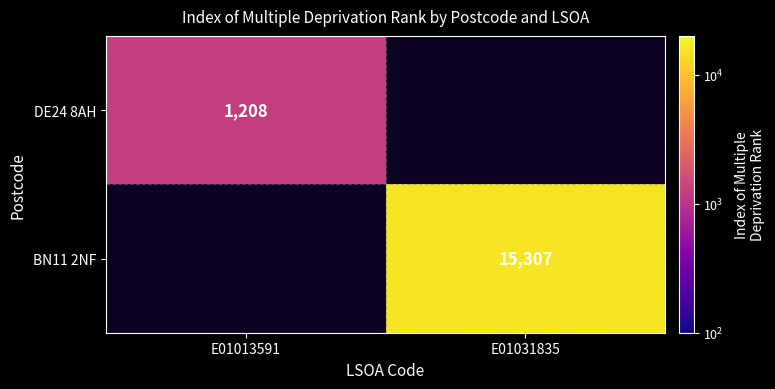

Is it true that BN11 2NF equals 15307 at E01031835?

True